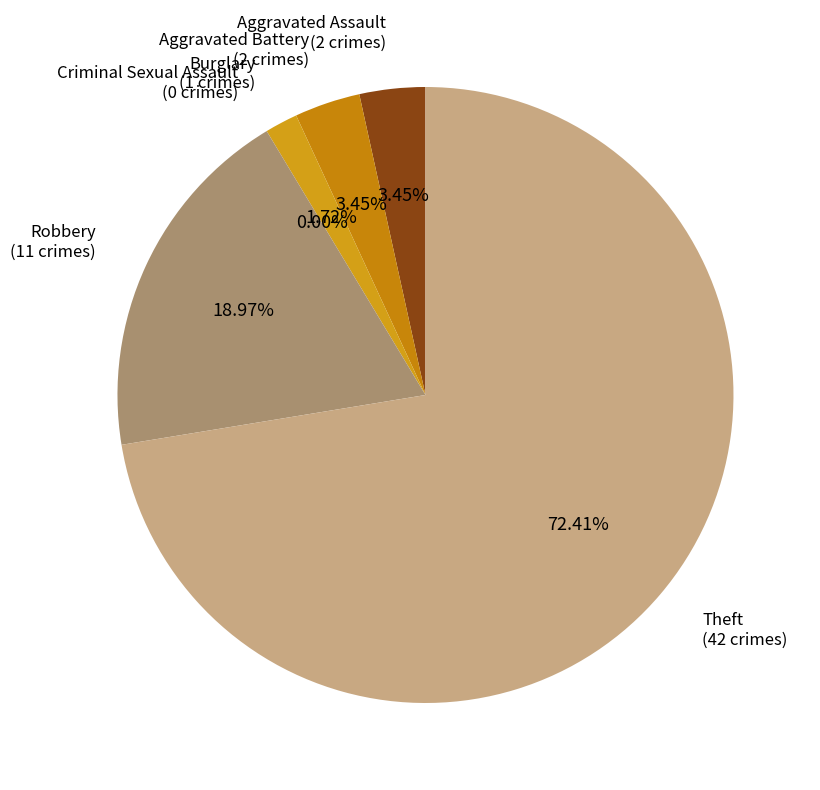

Do Burglary and Criminal Sexual Assault together represent more than half of the pie?

No